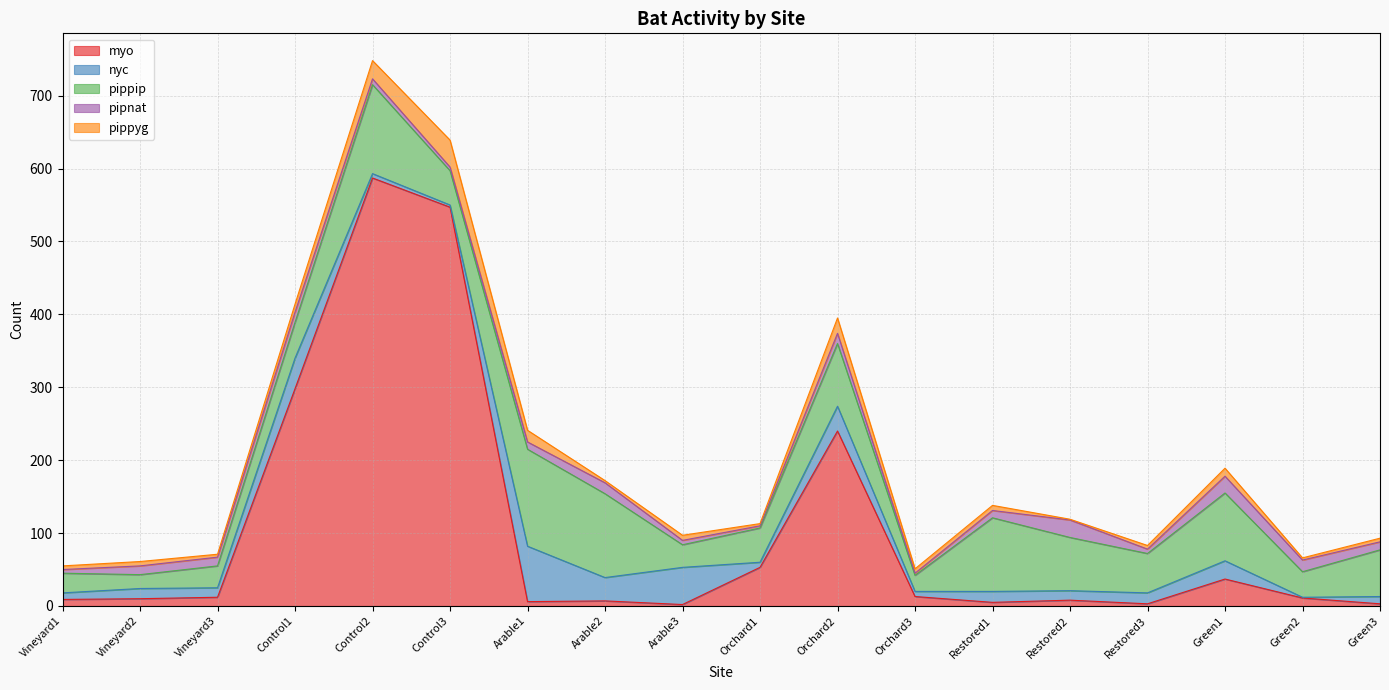

Reading left to right, what are all the values shown in this chart?

myo: 9	10	12	298	587	547	6	7	2	53	240	13	5	8	3	37	11	3
nyc: 9	14	13	42	6	3	76	32	51	7	34	7	15	13	15	25	1	10
pippip: 27	19	30	49	122	47	133	115	31	47	86	22	101	73	54	93	35	64
pipnat: 5	12	12	14	8	5	10	15	6	3	14	3	10	24	6	23	16	11
pippyg: 5	6	4	11	25	37	16	3	7	3	21	6	7	1	5	11	3	5